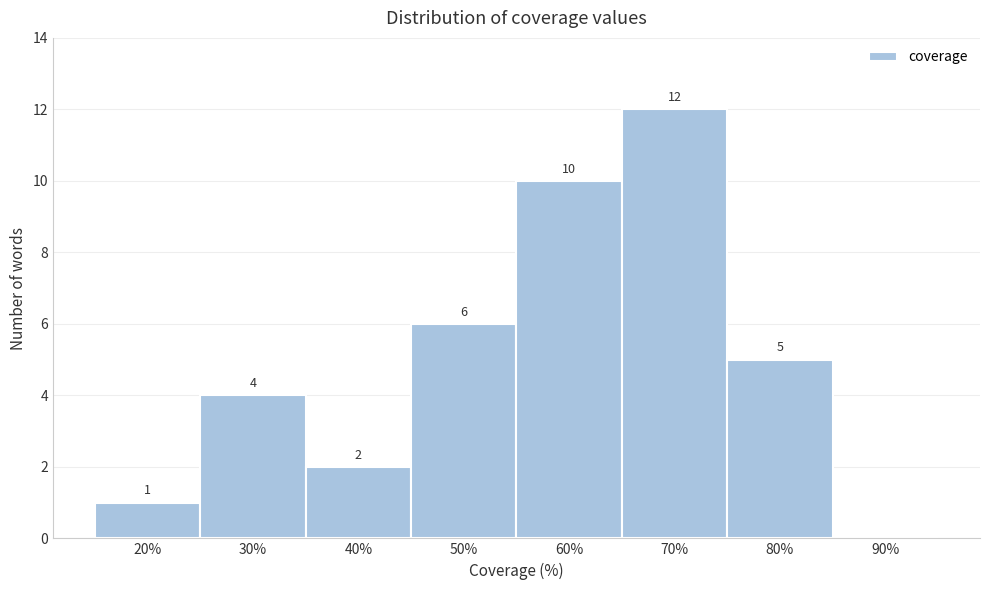

Reading right to left, what are all the values shown in this chart?

90%=0	80%=5	70%=12	60%=10	50%=6	40%=2	30%=4	20%=1